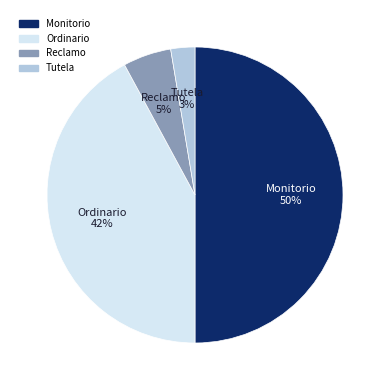

Does Ordinario represent more than half of the total?

No